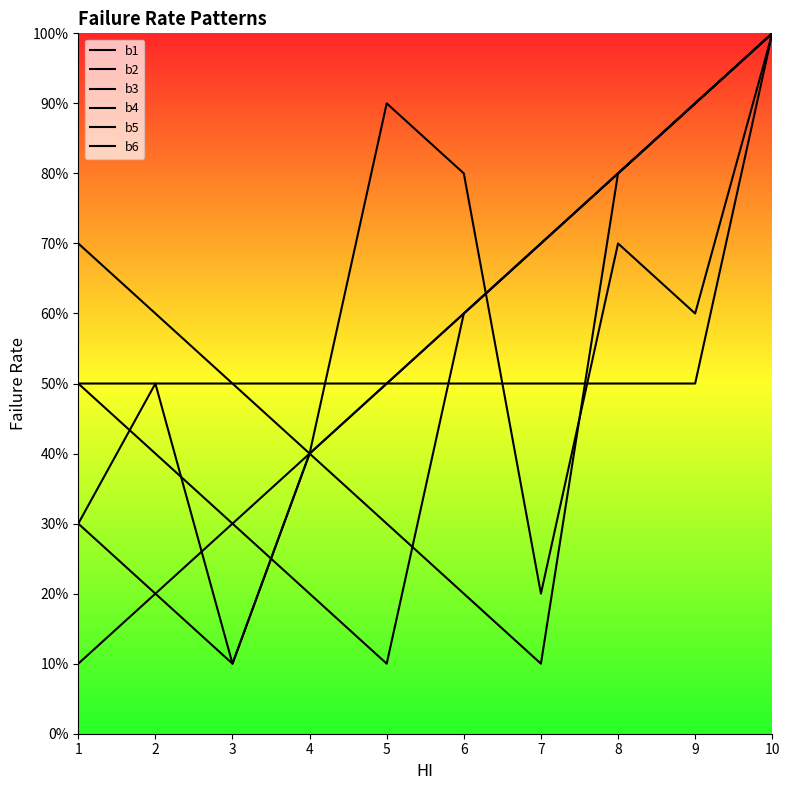

Where is b1 nearest to the value 0?

1